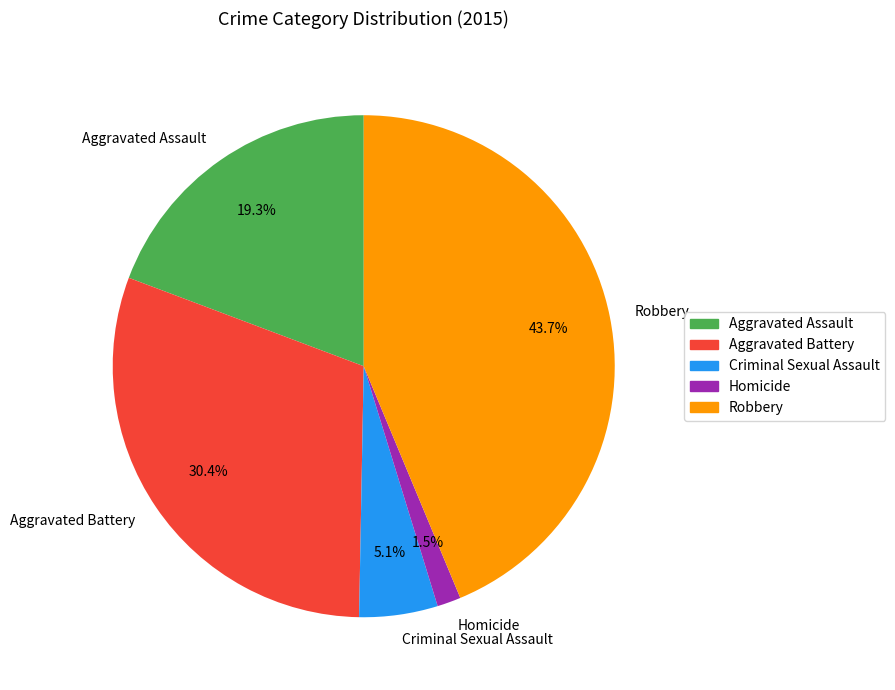

To the nearest percent, what percentage of the pie is Criminal Sexual Assault?

5%